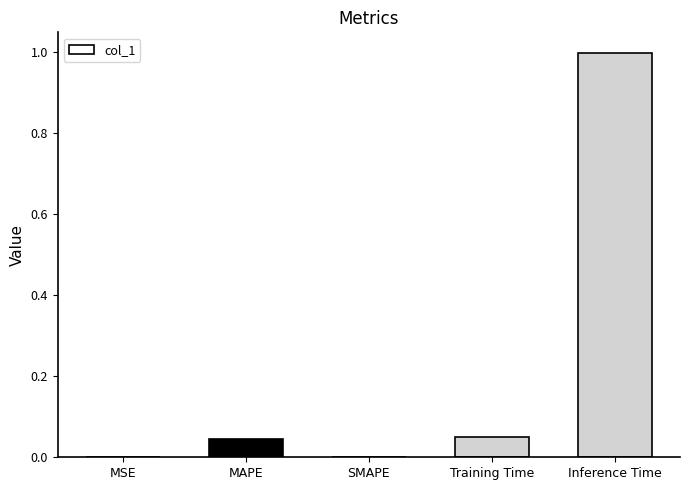

What is the sum of all values?

1.1